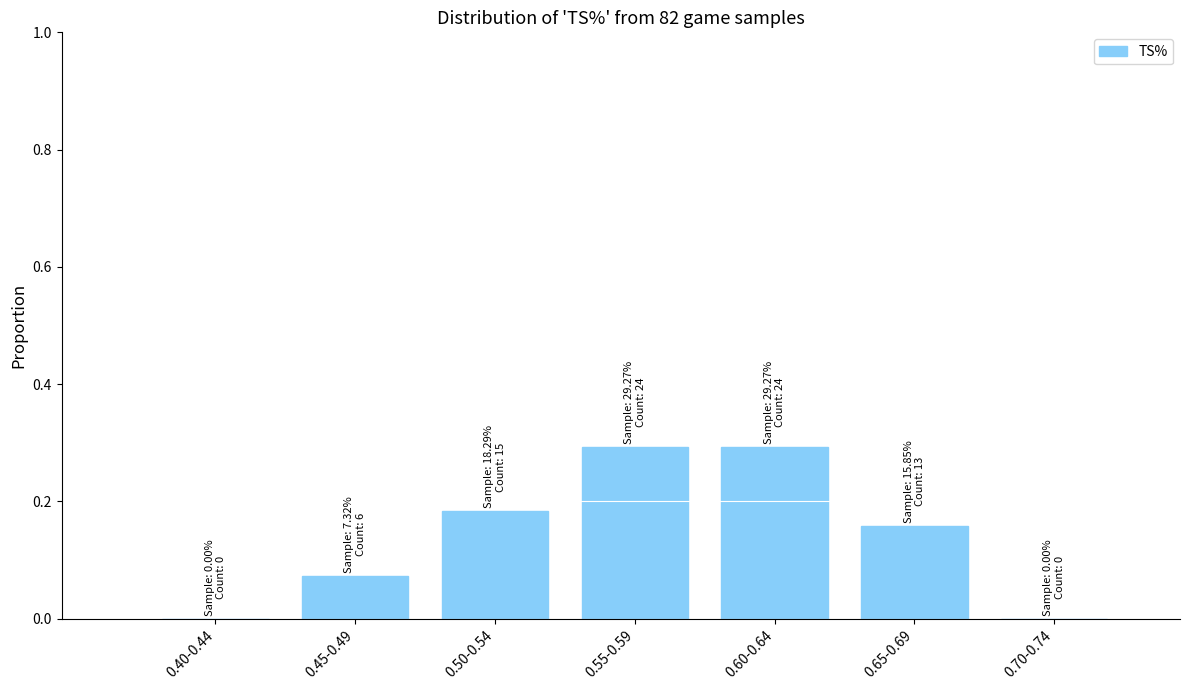

What is the sum of the values at 0.60-0.64 and 0.70-0.74?

0.3